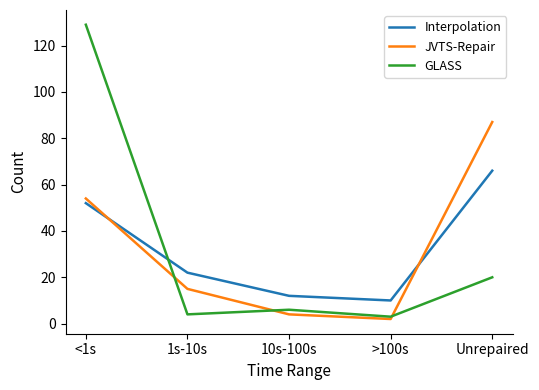

True or false: GLASS has a value of 6 at 10s-100s.

True